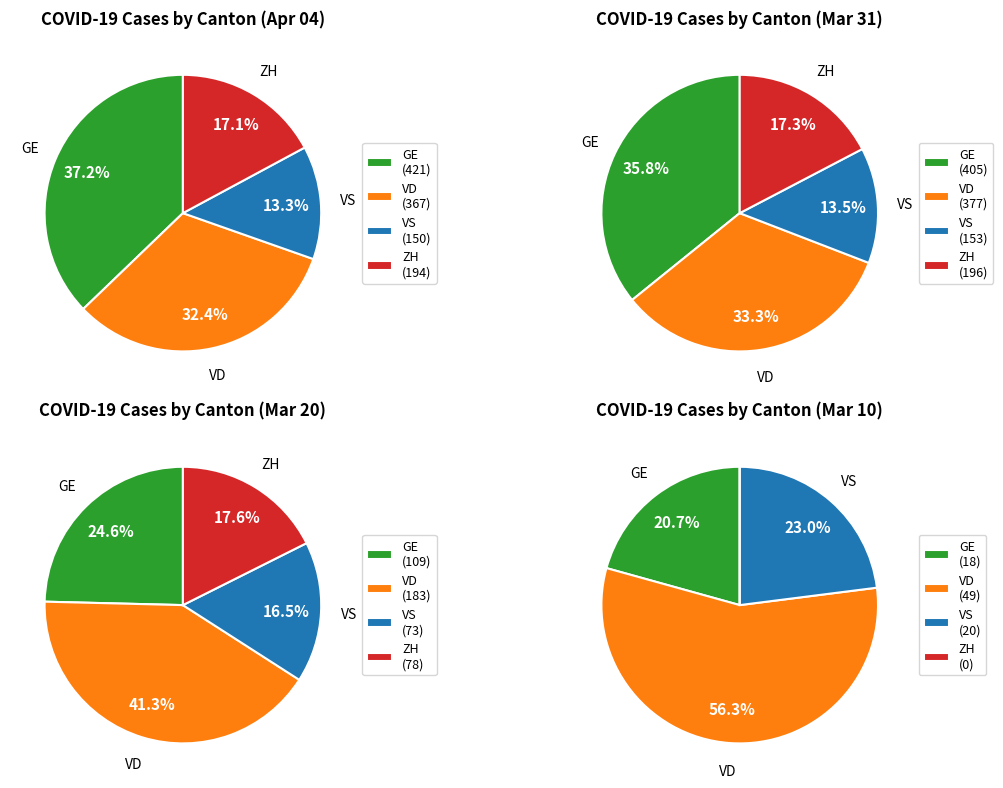

Which series has the largest range (max minus min)?

GE